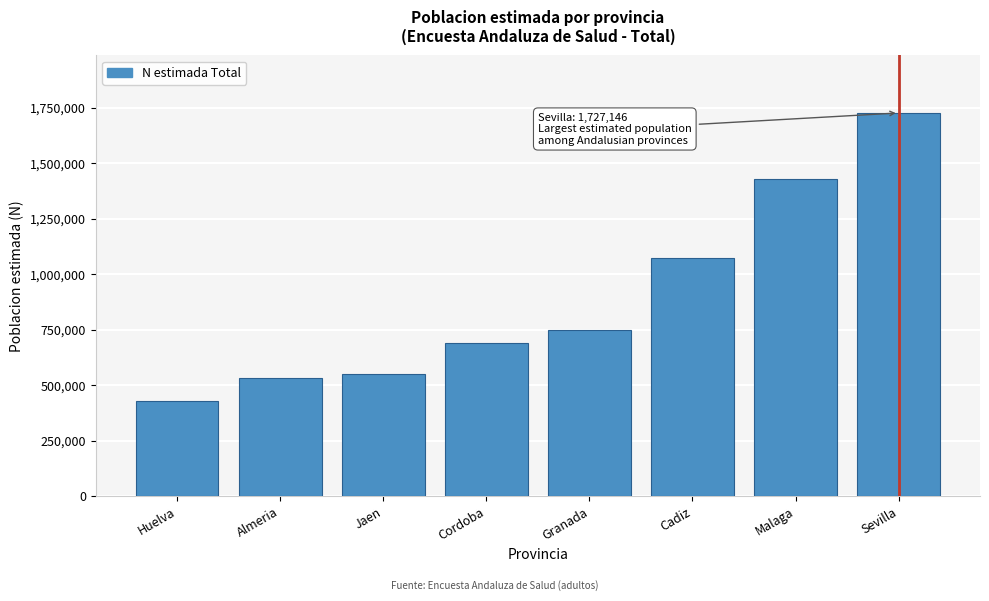

Reading right to left, what are all the values shown in this chart?

1727146	1429139	1073864	749377	689160	551841	531700	427666